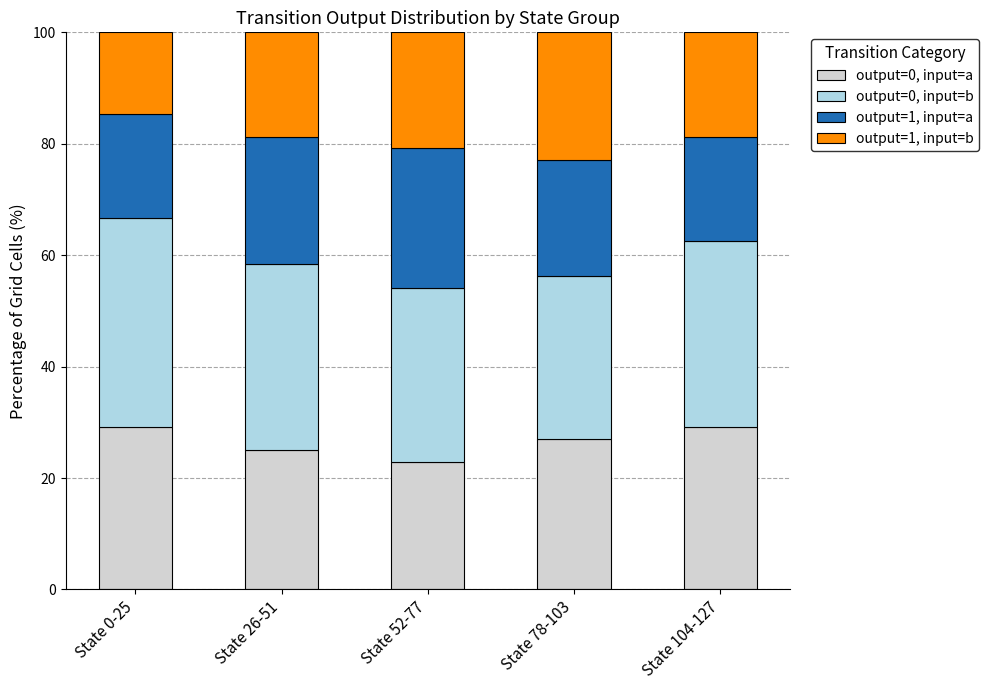

At which label does output=0, input=a first exceed 27?

State 0-25